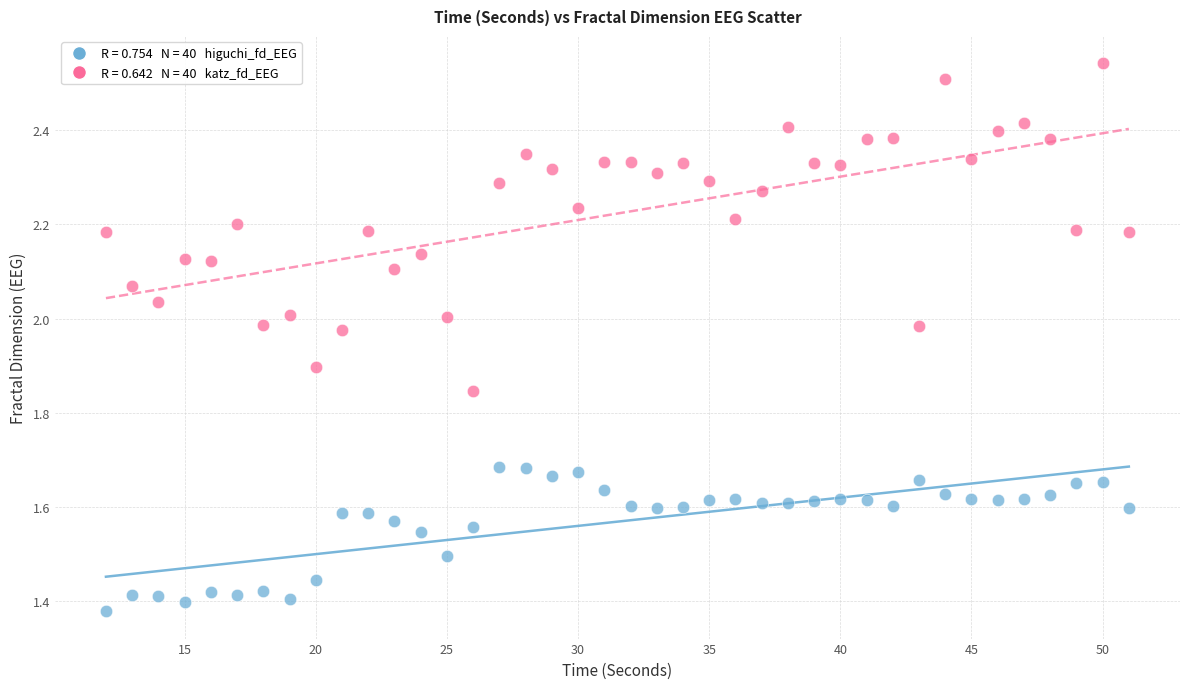

Across all data points, what is the range of X values (max minus min)?

39.0